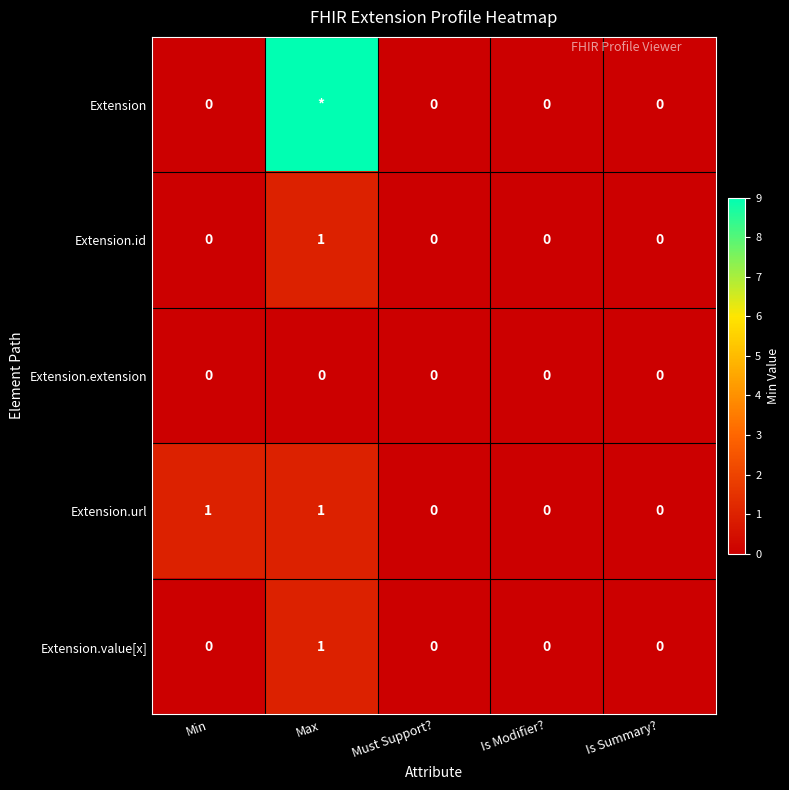

Which label corresponds to the smallest value in the chart?

Min